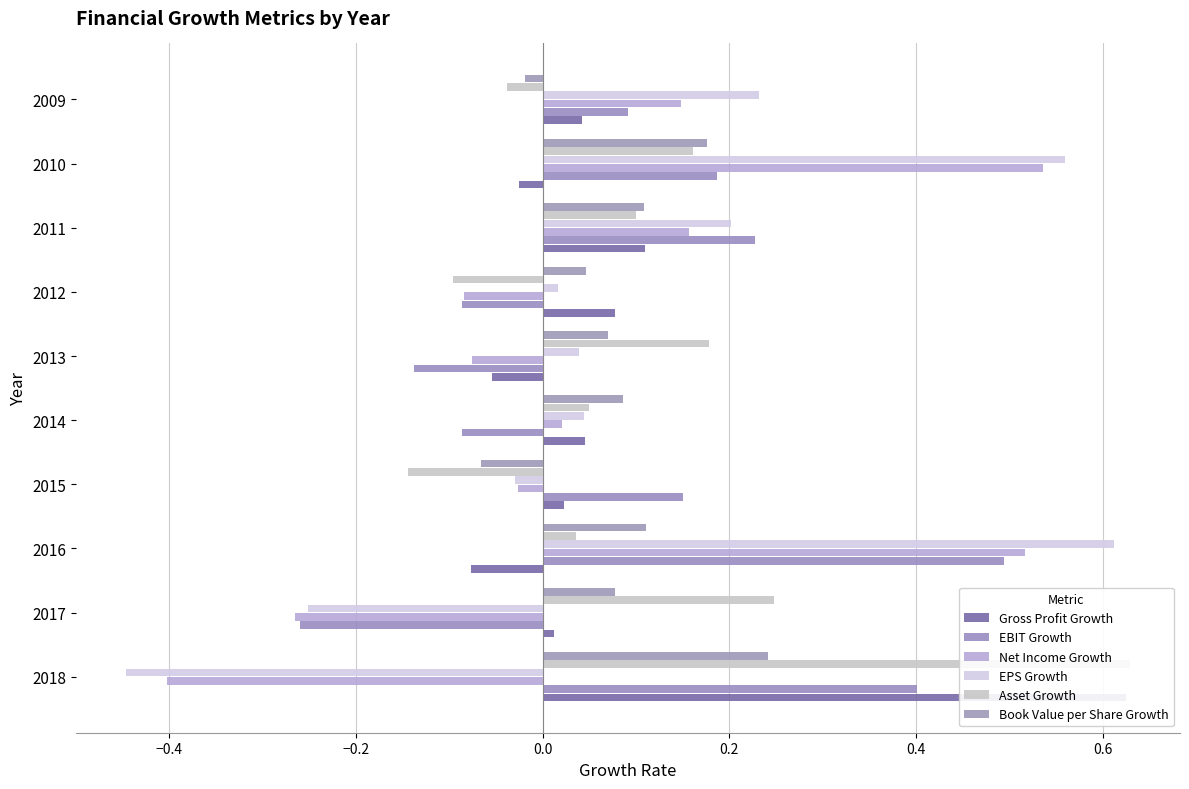

What is the lowest value of the EBIT Growth series?

-0.3